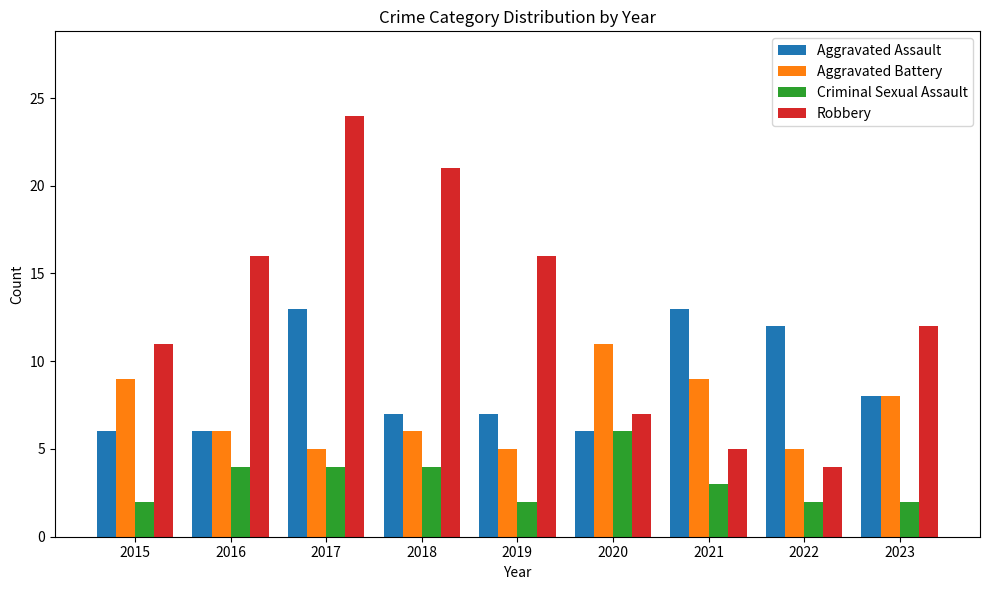

Reading left to right, list all the values displayed in this chart.

Aggravated Assault: 6	6	13	7	7	6	13	12	8
Aggravated Battery: 9	6	5	6	5	11	9	5	8
Criminal Sexual Assault: 2	4	4	4	2	6	3	2	2
Robbery: 11	16	24	21	16	7	5	4	12